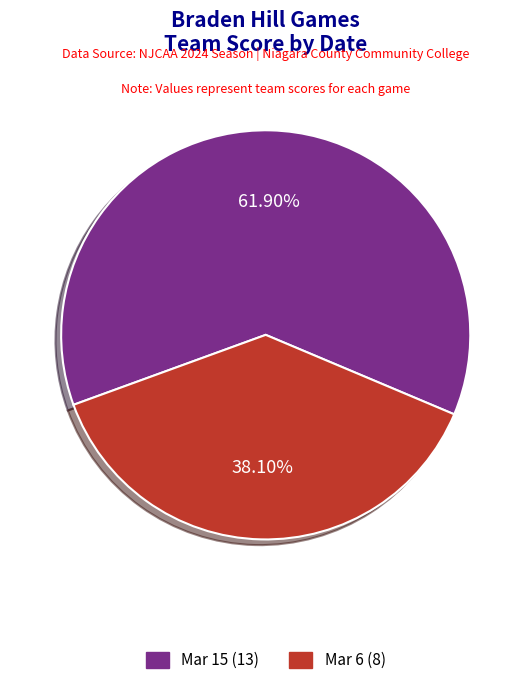

To the nearest percent, what is the difference between the Mar 6 and Mar 15 slice percentages?

24%